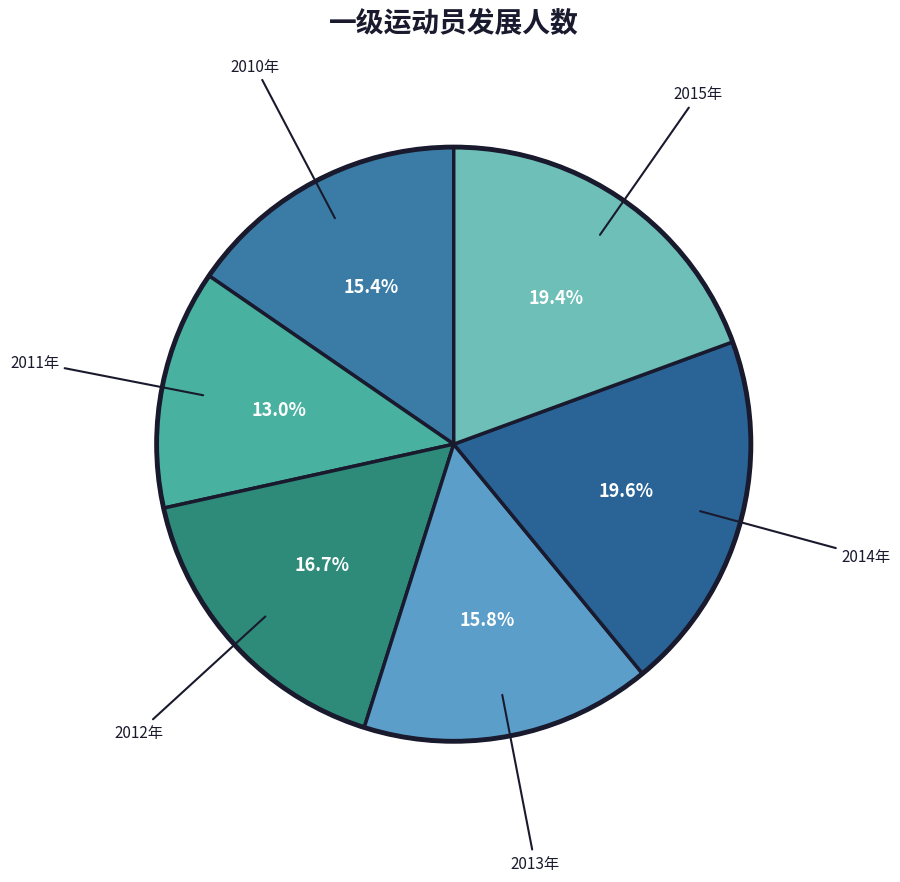

What is the largest slice in the pie chart?

2014年